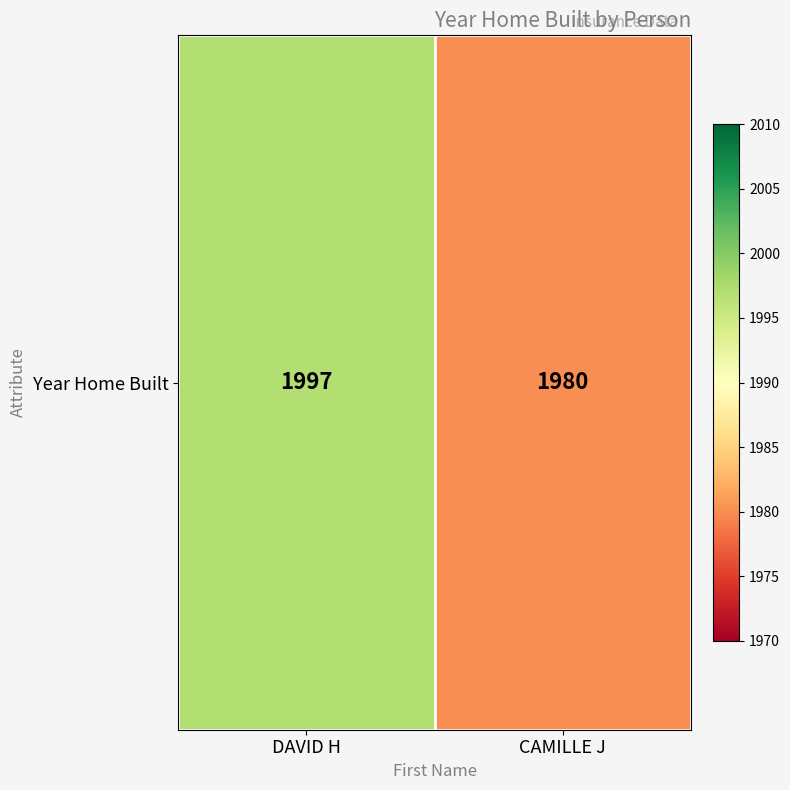

At which category does the chart reach its minimum across all series?

CAMILLE J